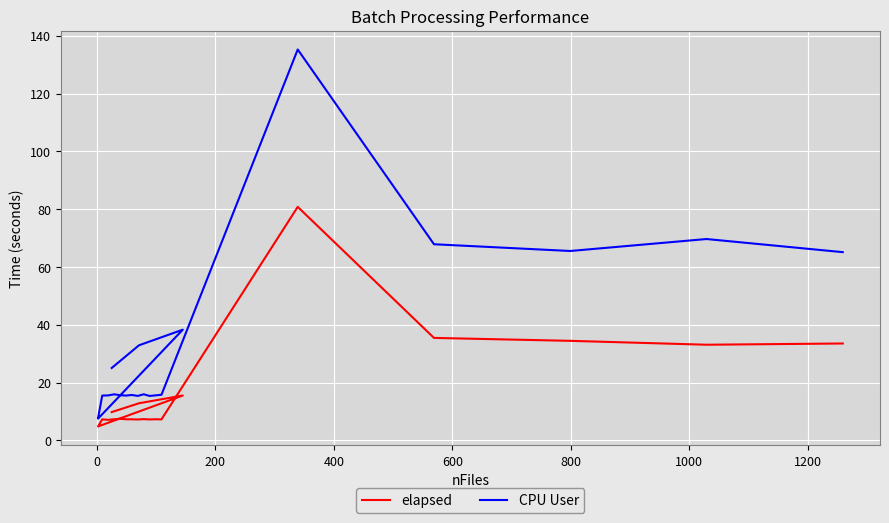

Reading left to right, what are all the values shown in this chart?

elapsed: 9.8	12.8	15.5	4.8	4.8	7.3	7.1	7.3	7.5	7.3	7.3	7.2	7.3	7.2	7.3	7.3	80.8	35.4	34.4	33.1	33.5
CPU User: 25.0	32.9	38.3	7.5	7.7	15.5	15.6	15.9	15.6	15.5	15.7	15.4	15.9	15.4	15.6	15.8	135.2	67.9	65.5	69.7	65.1